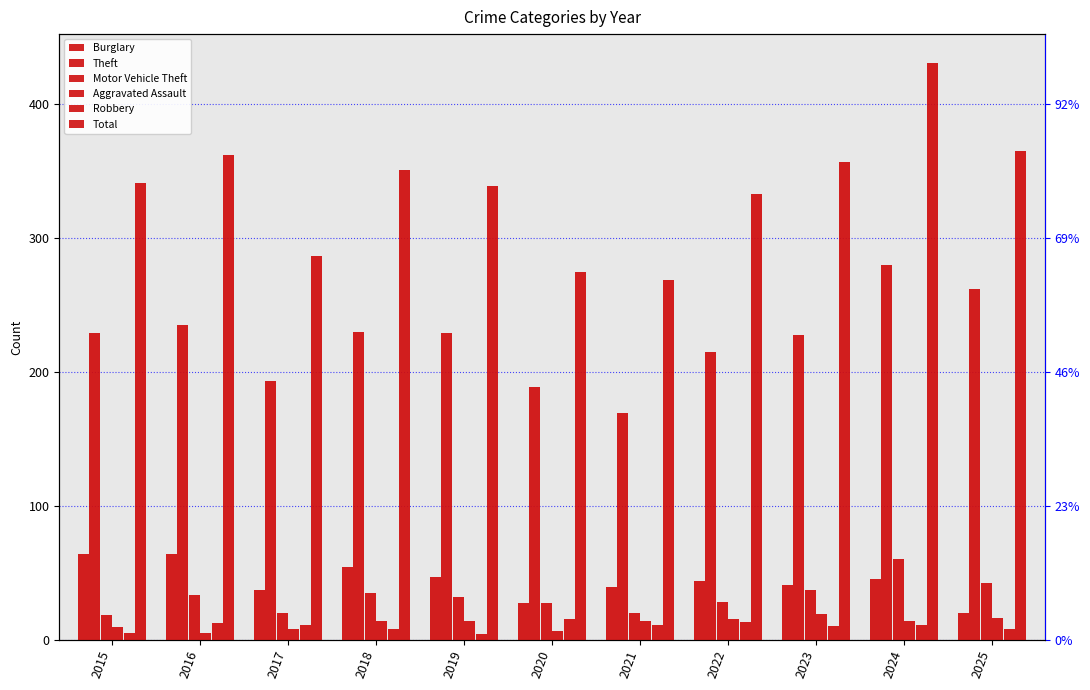

How many values in the Aggravated Assault series exceed 14?

3